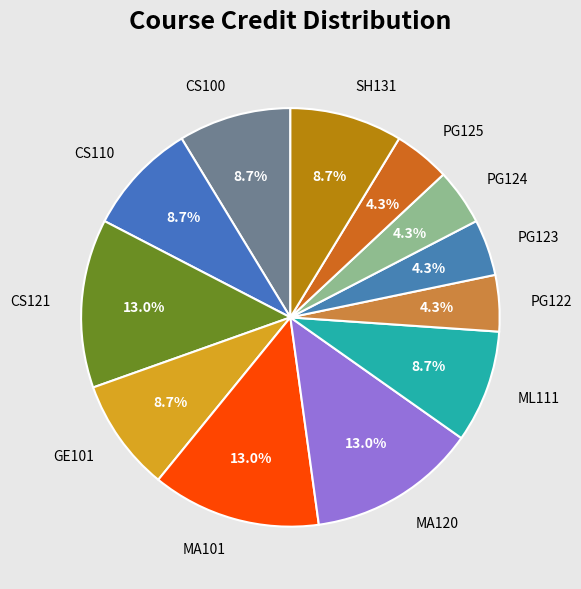

Is there any slice that represents more than half of the pie?

No